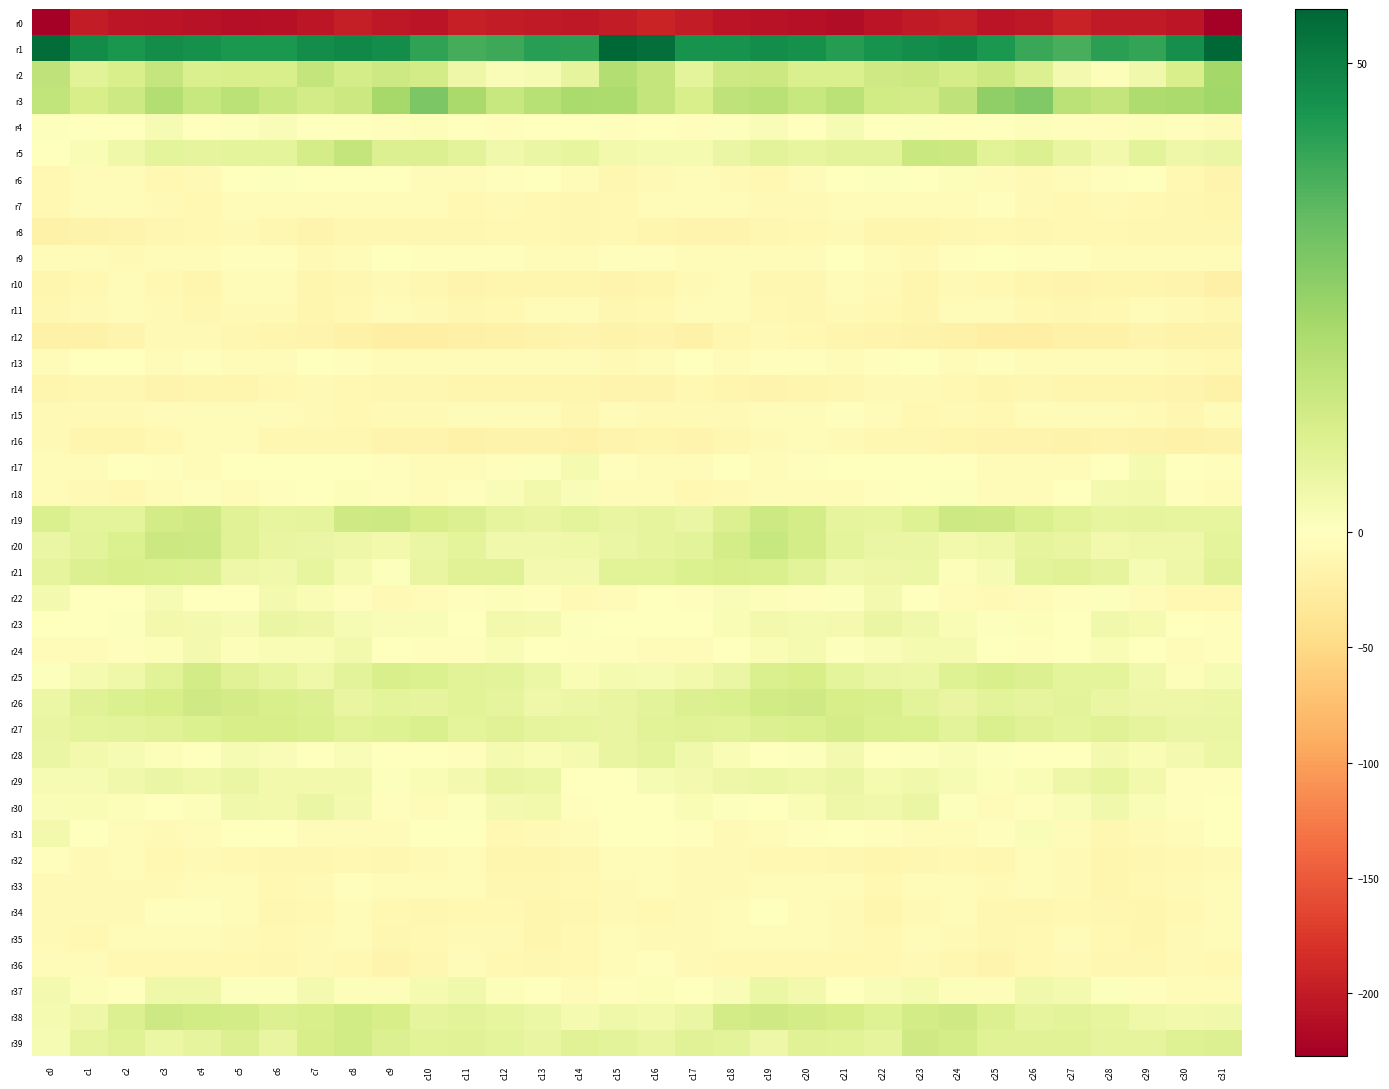

Reading left to right, extract all data points from this chart.

r0: c0=-227.3	c1=-199.0	c2=-206.0	c3=-207.6	c4=-208.8	c5=-213.0	c6=-210.3	c7=-204.4	c8=-197.7	c9=-203.0	c10=-206.9	c11=-196.3	c12=-199.2	c13=-202.3	c14=-203.7	c15=-200.6	c16=-192.8	c17=-200.6	c18=-207.3	c19=-207.8	c20=-209.8	c21=-213.6	c22=-207.8	c23=-202.2	c24=-197.5	c25=-207.0	c26=-203.1	c27=-195.2	c28=-201.8	c29=-202.3	c30=-204.9	c31=-225.7
r1: c0=54.0	c1=47.4	c2=44.7	c3=46.8	c4=45.9	c5=44.0	c6=44.0	c7=46.6	c8=48.0	c9=46.6	c10=41.2	c11=38.3	c12=39.5	c13=42.4	c14=41.9	c15=55.7	c16=53.9	c17=45.5	c18=45.5	c19=46.8	c20=45.8	c21=42.9	c22=45.4	c23=46.6	c24=48.3	c25=44.1	c26=39.9	c27=37.8	c28=41.9	c29=40.9	c30=46.3	c31=55.7
r2: c0=16.8	c1=8.7	c2=11.0	c3=15.3	c4=10.8	c5=11.2	c6=11.1	c7=15.7	c8=11.8	c9=13.6	c10=12.5	c11=5.2	c12=1.4	c13=2.6	c14=7.1	c15=19.2	c16=15.7	c17=7.5	c18=13.9	c19=13.9	c20=10.8	c21=10.5	c22=13.3	c23=14.1	c24=11.9	c25=14.4	c26=9.8	c27=3.2	c28=1.1	c29=4.0	c30=10.9	c31=22.5
r3: c0=16.3	c1=11.5	c2=13.6	c3=19.4	c4=14.9	c5=17.5	c6=14.4	c7=12.4	c8=14.2	c9=22.2	c10=29.4	c11=21.7	c12=15.2	c13=18.3	c14=21.0	c15=20.8	c16=15.8	c17=11.0	c18=16.9	c19=18.1	c20=15.0	c21=17.6	c22=12.7	c23=12.5	c24=16.6	c25=25.8	c26=28.4	c27=17.8	c28=15.7	c29=20.0	c30=21.1	c31=22.9
r4: c0=0.8	c1=-1.4	c2=-1.3	c3=2.5	c4=-1.3	c5=0.7	c6=1.7	c7=0.3	c8=-0.0	c9=-2.0	c10=1.2	c11=-1.1	c12=-2.5	c13=-0.2	c14=-0.5	c15=-3.2	c16=-0.1	c17=-2.0	c18=0.8	c19=1.5	c20=-1.7	c21=2.4	c22=0.4	c23=0.6	c24=-1.0	c25=-1.2	c26=1.3	c27=-2.4	c28=-1.8	c29=1.1	c30=-2.6	c31=-3.9
r5: c0=0.1	c1=1.9	c2=4.5	c3=7.4	c4=7.0	c5=7.7	c6=7.6	c7=12.0	c8=15.9	c9=9.9	c10=9.7	c11=7.9	c12=4.2	c13=5.9	c14=6.8	c15=3.8	c16=3.0	c17=2.8	c18=5.8	c19=7.9	c20=6.9	c21=8.0	c22=8.1	c23=14.7	c24=14.3	c25=8.5	c26=9.9	c27=6.5	c28=3.7	c29=7.9	c30=4.8	c31=5.7
r6: c0=-9.0	c1=-5.6	c2=-6.0	c3=-9.7	c4=-8.6	c5=-1.2	c6=0.8	c7=-0.9	c8=0.1	c9=-1.2	c10=-6.6	c11=-6.9	c12=-3.5	c13=-0.9	c14=-6.1	c15=-12.1	c16=-7.7	c17=-4.7	c18=-7.2	c19=-10.3	c20=-5.7	c21=-0.0	c22=0.6	c23=-1.6	c24=0.9	c25=-3.8	c26=-7.5	c27=-5.6	c28=-2.0	c29=-1.6	c30=-10.2	c31=-15.7
r7: c0=-8.9	c1=-6.7	c2=-6.1	c3=-7.5	c4=-9.1	c5=-5.4	c6=-4.3	c7=-5.2	c8=-5.8	c9=-4.0	c10=-5.1	c11=-9.2	c12=-8.1	c13=-9.3	c14=-11.3	c15=-10.5	c16=-7.1	c17=-5.7	c18=-6.3	c19=-8.4	c20=-8.1	c21=-4.4	c22=-4.7	c23=-5.9	c24=-5.1	c25=-3.3	c26=-7.2	c27=-9.2	c28=-8.0	c29=-10.4	c30=-11.8	c31=-12.7
r8: c0=-18.5	c1=-17.0	c2=-15.8	c3=-12.1	c4=-9.7	c5=-8.3	c6=-12.0	c7=-14.2	c8=-12.4	c9=-11.3	c10=-11.5	c11=-11.2	c12=-9.7	c13=-10.6	c14=-11.3	c15=-9.0	c16=-13.7	c17=-15.4	c18=-15.0	c19=-10.9	c20=-8.9	c21=-8.8	c22=-13.8	c23=-13.9	c24=-11.7	c25=-10.6	c26=-12.1	c27=-10.5	c28=-9.8	c29=-11.4	c30=-11.2	c31=-11.1
r9: c0=-5.3	c1=-5.2	c2=-7.4	c3=-4.2	c4=-6.9	c5=-2.8	c6=-2.3	c7=-8.2	c8=-5.1	c9=-1.2	c10=-2.5	c11=-3.2	c12=-2.7	c13=-5.8	c14=-6.7	c15=-2.3	c16=-2.2	c17=-5.4	c18=-6.5	c19=-4.9	c20=-6.2	c21=-0.9	c22=-4.4	c23=-8.6	c24=-2.7	c25=-1.2	c26=-3.4	c27=-2.6	c28=-3.8	c29=-6.8	c30=-6.5	c31=-5.2
r10: c0=-13.8	c1=-10.6	c2=-6.6	c3=-9.7	c4=-12.7	c5=-6.8	c6=-5.6	c7=-12.8	c8=-10.7	c9=-8.2	c10=-10.9	c11=-14.9	c12=-14.0	c13=-13.7	c14=-14.1	c15=-15.1	c16=-12.7	c17=-8.5	c18=-6.7	c19=-11.9	c20=-11.2	c21=-4.5	c22=-8.1	c23=-13.7	c24=-8.8	c25=-8.9	c26=-13.0	c27=-14.5	c28=-14.2	c29=-13.5	c30=-15.9	c31=-19.8
r11: c0=-11.8	c1=-8.7	c2=-6.6	c3=-7.8	c4=-11.7	c5=-8.8	c6=-8.6	c7=-12.4	c8=-8.9	c9=-5.8	c10=-8.6	c11=-10.8	c12=-10.6	c13=-6.0	c14=-5.7	c15=-10.9	c16=-9.5	c17=-7.1	c18=-6.2	c19=-9.6	c20=-11.4	c21=-7.5	c22=-10.4	c23=-12.6	c24=-6.5	c25=-6.6	c26=-9.8	c27=-10.8	c28=-9.4	c29=-4.7	c30=-8.7	c31=-11.4
r12: c0=-17.9	c1=-18.7	c2=-14.9	c3=-8.3	c4=-8.4	c5=-12.3	c6=-13.8	c7=-15.8	c8=-17.8	c9=-21.7	c10=-22.6	c11=-20.2	c12=-18.0	c13=-16.3	c14=-15.1	c15=-16.9	c16=-15.7	c17=-17.8	c18=-12.0	c19=-7.4	c20=-9.7	c21=-13.0	c22=-14.7	c23=-17.0	c24=-18.7	c25=-22.7	c26=-22.1	c27=-18.7	c28=-17.9	c29=-14.9	c30=-17.5	c31=-16.6
r13: c0=-4.4	c1=-1.5	c2=-1.7	c3=-4.8	c4=-2.6	c5=-4.2	c6=-4.5	c7=-1.3	c8=-2.8	c9=-3.9	c10=-3.6	c11=-4.2	c12=-4.3	c13=-7.0	c14=-6.7	c15=-8.5	c16=-5.1	c17=-0.5	c18=-3.7	c19=-3.5	c20=-2.9	c21=-4.8	c22=-3.4	c23=-1.5	c24=-3.6	c25=-3.5	c26=-4.0	c27=-4.0	c28=-5.2	c29=-7.0	c30=-8.0	c31=-10.6
r14: c0=-14.0	c1=-11.0	c2=-11.8	c3=-15.2	c4=-13.8	c5=-12.5	c6=-9.9	c7=-8.4	c8=-9.3	c9=-12.1	c10=-12.2	c11=-13.1	c12=-13.6	c13=-12.7	c14=-14.0	c15=-15.7	c16=-14.9	c17=-10.6	c18=-13.6	c19=-14.7	c20=-13.6	c21=-11.7	c22=-8.8	c23=-8.6	c24=-10.2	c25=-12.6	c26=-12.2	c27=-13.4	c28=-13.3	c29=-12.7	c30=-15.4	c31=-18.9
r15: c0=-8.7	c1=-7.6	c2=-8.6	c3=-6.7	c4=-6.7	c5=-3.8	c6=-3.6	c7=-7.4	c8=-9.0	c9=-8.7	c10=-8.8	c11=-4.6	c12=-5.3	c13=-7.0	c14=-11.0	c15=-6.7	c16=-7.3	c17=-7.8	c18=-8.5	c19=-6.3	c20=-6.3	c21=-2.9	c22=-4.4	c23=-9.0	c24=-8.3	c25=-9.6	c26=-7.0	c27=-4.2	c28=-6.0	c29=-8.3	c30=-11.1	c31=-4.9
r16: c0=-8.8	c1=-14.2	c2=-13.3	c3=-9.2	c4=-6.8	c5=-6.7	c6=-11.1	c7=-11.3	c8=-11.8	c9=-15.9	c10=-14.6	c11=-17.8	c12=-16.1	c13=-16.8	c14=-18.7	c15=-15.9	c16=-13.4	c17=-15.2	c18=-11.9	c19=-8.0	c20=-6.4	c21=-8.0	c22=-11.8	c23=-11.2	c24=-13.3	c25=-15.8	c26=-15.6	c27=-17.7	c28=-15.8	c29=-17.5	c30=-19.2	c31=-17.2
r17: c0=-3.7	c1=-6.5	c2=-1.7	c3=-1.9	c4=-4.1	c5=-0.5	c6=0.2	c7=-0.4	c8=-1.8	c9=-2.8	c10=-4.9	c11=-5.1	c12=-2.2	c13=0.9	c14=2.9	c15=-3.3	c16=-5.7	c17=-6.1	c18=-0.1	c19=-3.9	c20=-2.7	c21=0.1	c22=-0.1	c23=-1.3	c24=-1.7	c25=-4.0	c26=-5.3	c27=-4.1	c28=-1.2	c29=2.9	c30=-0.1	c31=-3.5
r18: c0=-3.6	c1=-7.7	c2=-9.1	c3=-4.7	c4=-3.5	c5=-4.4	c6=-3.0	c7=-1.5	c8=1.1	c9=-2.1	c10=-4.3	c11=-2.3	c12=1.7	c13=3.7	c14=1.4	c15=-3.7	c16=-5.8	c17=-9.8	c18=-7.2	c19=-4.0	c20=-3.6	c21=-4.4	c22=-2.6	c23=-0.4	c24=0.6	c25=-3.8	c26=-3.8	c27=-1.1	c28=3.3	c29=3.7	c30=-2.2	c31=-4.7
r19: c0=10.5	c1=7.5	c2=7.5	c3=12.4	c4=13.3	c5=8.9	c6=6.6	c7=7.3	c8=13.1	c9=13.7	c10=11.4	c11=9.9	c12=7.3	c13=6.5	c14=7.8	c15=6.5	c16=7.2	c17=5.8	c18=9.6	c19=13.7	c20=12.0	c21=7.1	c22=6.6	c23=9.6	c24=13.7	c25=13.1	c26=10.8	c27=8.7	c28=6.9	c29=7.1	c30=6.8	c31=6.6
r20: c0=6.1	c1=8.2	c2=10.0	c3=14.0	c4=13.8	c5=9.1	c6=6.2	c7=5.8	c8=5.0	c9=3.6	c10=6.0	c11=7.7	c12=4.3	c13=4.4	c14=4.4	c15=6.0	c16=7.4	c17=7.9	c18=11.9	c19=15.0	c20=12.0	c21=7.8	c22=5.8	c23=5.8	c24=3.8	c25=4.4	c26=7.2	c27=6.5	c28=3.8	c29=4.5	c30=4.4	c31=7.6
r21: c0=7.2	c1=10.0	c2=11.1	c3=10.8	c4=9.8	c5=5.0	c6=4.1	c7=6.7	c8=2.8	c9=0.8	c10=6.5	c11=9.0	c12=9.0	c13=3.5	c14=3.4	c15=8.4	c16=8.3	c17=10.3	c18=11.1	c19=10.7	c20=7.9	c21=4.2	c22=5.0	c23=5.5	c24=1.2	c25=2.4	c26=8.2	c27=9.1	c28=7.3	c29=2.3	c30=5.1	c31=8.9
r22: c0=3.3	c1=-0.7	c2=-0.8	c3=2.6	c4=-1.1	c5=-1.4	c6=3.1	c7=2.0	c8=-3.2	c9=-7.6	c10=-5.8	c11=-3.5	c12=1.0	c13=-3.0	c14=-8.1	c15=-5.3	c16=-0.4	c17=-2.0	c18=1.6	c19=1.0	c20=-1.9	c21=0.5	c22=3.3	c23=0.1	c24=-5.2	c25=-8.0	c26=-4.7	c27=-2.1	c28=0.7	c29=-5.4	c30=-9.0	c31=-9.5
r23: c0=-0.3	c1=-0.0	c2=0.5	c3=3.5	c4=3.4	c5=2.2	c6=5.7	c7=5.1	c8=2.5	c9=1.4	c10=1.4	c11=-0.5	c12=3.5	c13=3.5	c14=0.5	c15=-1.3	c16=-0.3	c17=-0.0	c18=1.9	c19=3.6	c20=2.8	c21=3.1	c22=6.0	c23=4.0	c24=2.0	c25=0.8	c26=0.9	c27=0.2	c28=4.2	c29=2.8	c30=-1.2	c31=-3.4
r24: c0=-6.1	c1=-5.7	c2=-2.0	c3=1.0	c4=3.2	c5=1.2	c6=1.8	c7=1.8	c8=3.5	c9=0.2	c10=-2.5	c11=-2.6	c12=1.9	c13=-0.0	c14=-3.4	c15=-2.8	c16=-4.8	c17=-4.1	c18=-0.8	c19=2.0	c20=2.8	c21=0.7	c22=1.5	c23=2.8	c24=2.8	c25=-1.7	c26=-2.4	c27=-1.7	c28=2.1	c29=-1.1	c30=-4.8	c31=-2.6
r25: c0=0.8	c1=2.7	c2=4.5	c3=8.5	c4=12.4	c5=8.9	c6=6.7	c7=4.5	c8=7.9	c9=11.0	c10=10.2	c11=8.6	c12=7.9	c13=5.6	c14=2.0	c15=2.7	c16=2.4	c17=3.6	c18=5.8	c19=10.6	c20=11.6	c21=7.4	c22=5.7	c23=5.4	c24=9.3	c25=11.2	c26=9.9	c27=7.7	c28=7.6	c29=4.2	c30=1.0	c31=2.3
r26: c0=5.6	c1=8.8	c2=10.1	c3=11.6	c4=13.5	c5=12.6	c6=10.9	c7=9.6	c8=6.2	c9=7.7	c10=7.1	c11=8.5	c12=7.1	c13=4.5	c14=5.2	c15=6.4	c16=7.8	c17=9.8	c18=10.7	c19=12.9	c20=13.1	c21=11.6	c22=10.9	c23=8.2	c24=6.2	c25=8.3	c26=7.4	c27=8.2	c28=5.8	c29=4.9	c30=4.9	c31=5.5
r27: c0=6.5	c1=7.7	c2=8.2	c3=9.1	c4=10.2	c5=11.4	c6=11.5	c7=10.5	c8=8.6	c9=9.3	c10=10.5	c11=7.6	c12=9.1	c13=7.2	c14=6.8	c15=6.4	c16=8.4	c17=8.8	c18=8.5	c19=9.6	c20=10.5	c21=12.0	c22=10.9	c23=10.2	c24=8.0	c25=10.8	c26=8.9	c27=7.6	c28=8.9	c29=7.3	c30=5.7	c31=5.7
r28: c0=5.7	c1=3.8	c2=2.5	c3=1.1	c4=0.0	c5=2.4	c6=1.4	c7=-0.7	c8=1.7	c9=0.3	c10=-0.0	c11=-1.8	c12=3.0	c13=2.0	c14=2.9	c15=6.5	c16=7.7	c17=3.9	c18=2.0	c19=0.3	c20=0.5	c21=3.3	c22=-0.5	c23=0.5	c24=1.3	c25=0.5	c26=-1.6	c27=-0.1	c28=3.3	c29=2.2	c30=3.2	c31=5.3
r29: c0=2.3	c1=2.4	c2=4.1	c3=5.7	c4=4.4	c5=5.8	c6=3.9	c7=3.6	c8=3.5	c9=0.5	c10=2.1	c11=3.5	c12=6.4	c13=5.5	c14=-1.5	c15=-1.7	c16=2.3	c17=3.1	c18=5.0	c19=5.2	c20=4.5	c21=6.0	c22=2.8	c23=4.2	c24=2.3	c25=0.9	c26=2.2	c27=4.8	c28=6.6	c29=3.5	c30=-2.9	c31=-2.9
r30: c0=1.4	c1=1.8	c2=1.0	c3=-0.0	c4=0.9	c5=4.2	c6=3.9	c7=5.8	c8=3.4	c9=-2.9	c10=-4.0	c11=0.5	c12=3.1	c13=3.7	c14=-2.5	c15=-0.9	c16=0.3	c17=2.0	c18=0.5	c19=-0.2	c20=1.9	c21=4.9	c22=4.1	c23=5.8	c24=0.9	c25=-4.1	c26=-2.3	c27=1.7	c28=4.2	c29=1.6	c30=-2.6	c31=-1.1
r31: c0=3.5	c1=-0.9	c2=-6.5	c3=-7.2	c4=-4.2	c5=-1.2	c6=-0.8	c7=-4.8	c8=-5.8	c9=-4.1	c10=0.4	c11=-0.6	c12=-9.4	c13=-8.7	c14=-6.1	c15=-0.3	c16=-0.5	c17=-3.2	c18=-7.1	c19=-6.7	c20=-3.0	c21=-0.2	c22=-2.0	c23=-6.1	c24=-5.3	c25=-2.7	c26=1.5	c27=-3.6	c28=-10.7	c29=-7.5	c30=-3.7	c31=-0.2
r32: c0=-2.6	c1=-7.7	c2=-6.9	c3=-9.2	c4=-8.6	c5=-10.3	c6=-12.3	c7=-11.7	c8=-10.4	c9=-11.2	c10=-7.7	c11=-6.6	c12=-12.7	c13=-13.5	c14=-10.8	c15=-6.7	c16=-4.4	c17=-8.0	c18=-7.2	c19=-9.3	c20=-9.0	c21=-10.8	c22=-12.6	c23=-11.5	c24=-10.2	c25=-10.9	c26=-6.1	c27=-8.4	c28=-14.0	c29=-12.4	c30=-10.0	c31=-7.9
r33: c0=-7.4	c1=-7.3	c2=-7.4	c3=-7.6	c4=-5.6	c5=-6.2	c6=-9.4	c7=-7.4	c8=-3.4	c9=-6.7	c10=-6.4	c11=-6.3	c12=-12.1	c13=-11.9	c14=-9.2	c15=-7.1	c16=-6.5	c17=-7.5	c18=-7.5	c19=-6.9	c20=-5.5	c21=-7.0	c22=-10.1	c23=-5.1	c24=-4.2	c25=-7.4	c26=-5.8	c27=-7.8	c28=-13.3	c29=-10.6	c30=-8.6	c31=-6.9
r34: c0=-8.6	c1=-8.7	c2=-7.3	c3=-2.7	c4=-2.8	c5=-6.7	c6=-11.5	c7=-9.9	c8=-5.6	c9=-10.4	c10=-11.9	c11=-9.8	c12=-10.5	c13=-13.0	c14=-10.9	c15=-7.4	c16=-9.5	c17=-8.5	c18=-5.9	c19=-1.7	c20=-4.5	c21=-8.0	c22=-12.5	c23=-7.6	c24=-6.4	c25=-11.9	c26=-11.4	c27=-9.2	c28=-11.6	c29=-12.9	c30=-9.2	c31=-5.8
r35: c0=-7.6	c1=-9.2	c2=-5.8	c3=-4.1	c4=-4.5	c5=-7.2	c6=-9.8	c7=-7.5	c8=-6.7	c9=-11.2	c10=-10.2	c11=-7.4	c12=-7.5	c13=-12.7	c14=-10.1	c15=-6.5	c16=-8.6	c17=-8.4	c18=-4.7	c19=-4.1	c20=-5.7	c21=-7.7	c22=-10.0	c23=-6.3	c24=-8.2	c25=-11.6	c26=-9.3	c27=-6.6	c28=-9.2	c29=-13.2	c30=-7.6	c31=-6.2
r36: c0=-3.6	c1=-6.8	c2=-9.5	c3=-9.1	c4=-9.4	c5=-10.5	c6=-10.8	c7=-8.7	c8=-9.7	c9=-14.9	c10=-11.9	c11=-6.8	c12=-10.4	c13=-11.1	c14=-9.9	c15=-6.1	c16=-3.5	c17=-8.2	c18=-9.2	c19=-9.3	c20=-10.0	c21=-10.3	c22=-10.5	c23=-8.1	c24=-11.6	c25=-15.3	c26=-9.2	c27=-7.4	c28=-11.2	c29=-10.7	c30=-8.8	c31=-9.1
r37: c0=3.2	c1=1.3	c2=-0.1	c3=4.5	c4=4.7	c5=0.8	c6=0.7	c7=3.2	c8=1.3	c9=1.0	c10=2.9	c11=4.2	c12=0.9	c13=-0.4	c14=-3.9	c15=-2.2	c16=1.2	c17=0.3	c18=1.4	c19=5.2	c20=3.5	c21=-0.2	c22=1.7	c23=2.9	c24=1.1	c25=1.1	c26=4.0	c27=3.2	c28=0.7	c29=-1.9	c30=-3.7	c31=-5.8
r38: c0=3.0	c1=4.9	c2=9.8	c3=13.7	c4=12.7	c5=12.3	c6=10.0	c7=11.2	c8=12.9	c9=11.5	c10=7.1	c11=8.2	c12=6.7	c13=5.6	c14=2.9	c15=4.5	c16=3.8	c17=6.1	c18=12.3	c19=13.4	c20=12.4	c21=11.6	c22=9.4	c23=12.2	c24=13.1	c25=9.7	c26=7.2	c27=7.9	c28=6.6	c29=4.4	c30=3.6	c31=4.2
r39: c0=2.2	c1=7.3	c2=8.8	c3=5.5	c4=7.3	c5=9.6	c6=6.4	c7=11.3	c8=13.0	c9=9.8	c10=8.5	c11=9.0	c12=7.8	c13=6.1	c14=9.0	c15=8.2	c16=6.2	c17=8.8	c18=8.0	c19=5.0	c20=8.9	c21=8.3	c22=7.1	c23=13.1	c24=11.9	c25=9.0	c26=8.9	c27=8.9	c28=7.0	c29=7.3	c30=9.4	c31=9.8